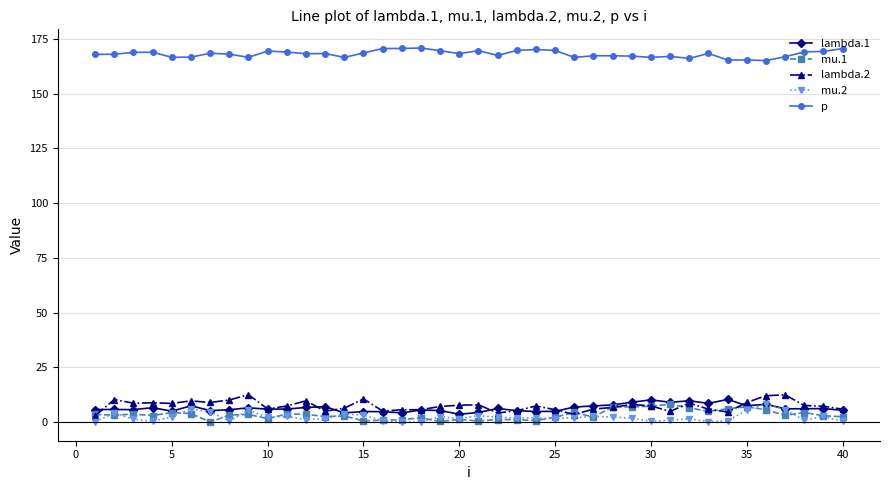

In p, how many points are higher than both neighbors (excluding endpoints)?

11